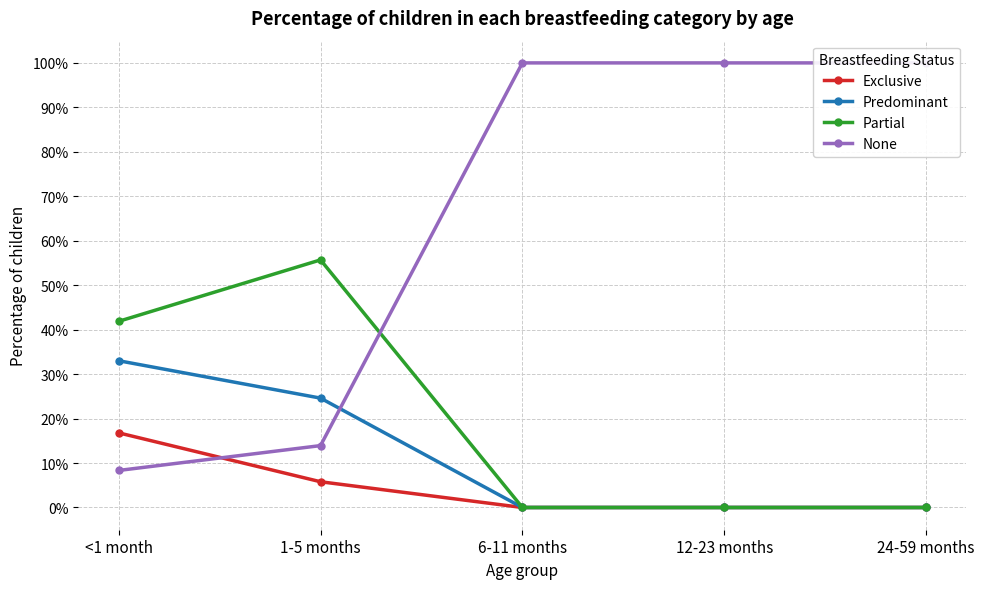

What are all the series names shown in the legend?

Exclusive, Predominant, Partial, None